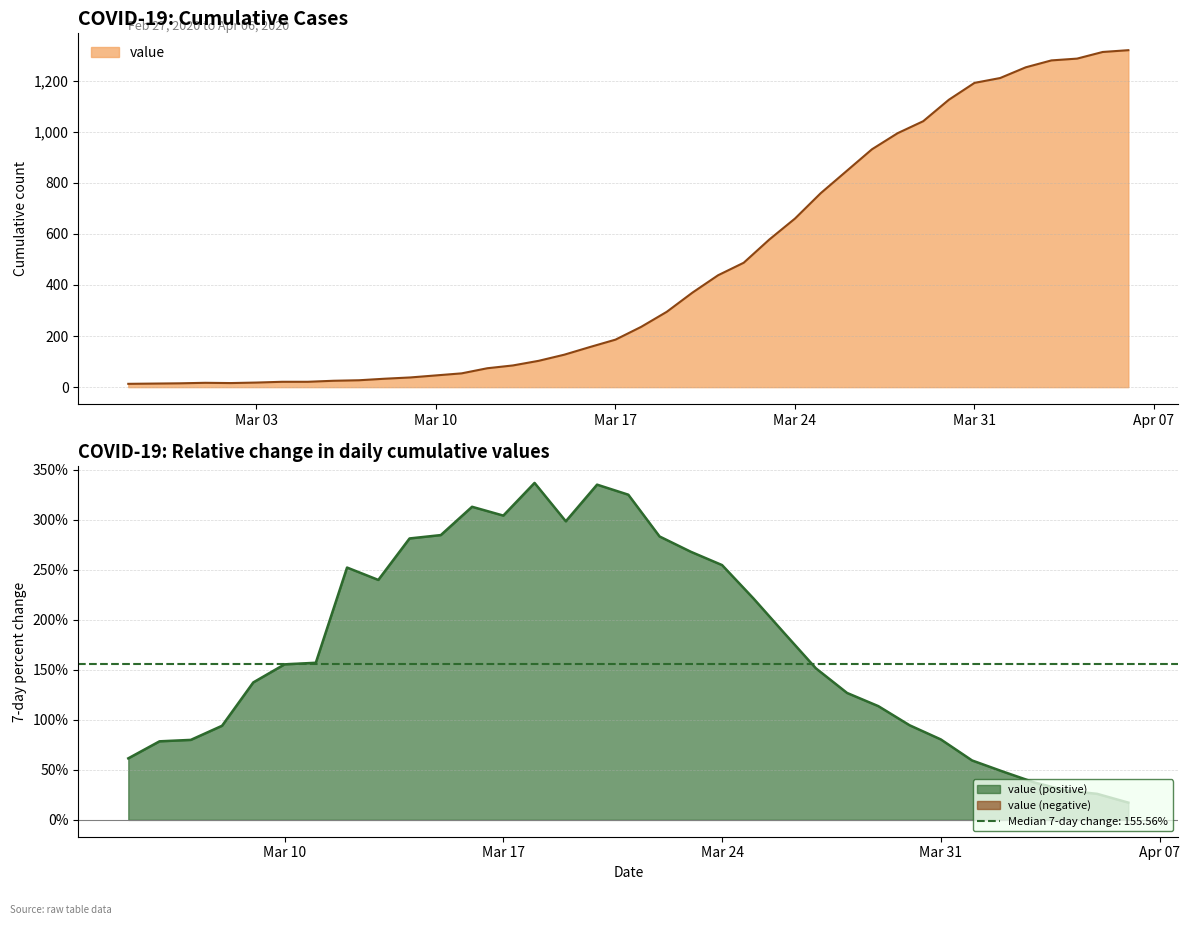

What is the maximum value shown in the chart?

1319